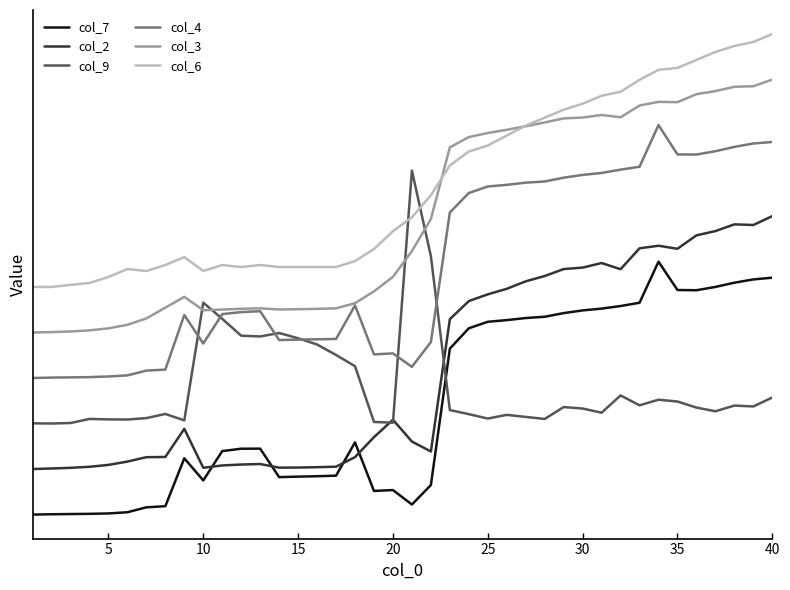

What are all the series names shown in the legend?

col_7, col_2, col_9, col_4, col_3, col_6